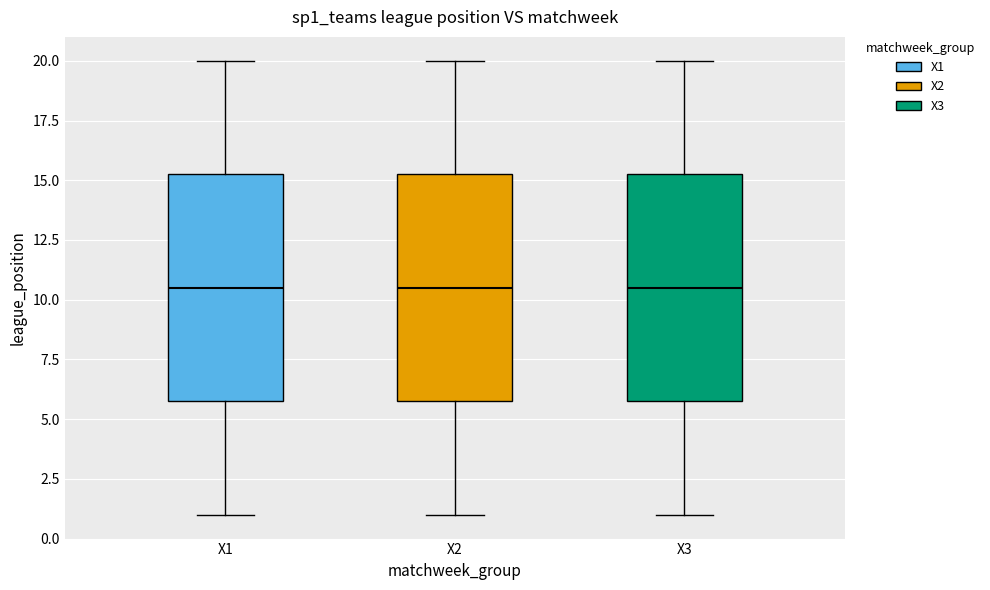

Reading left to right, read every box against the y-axis: the position of its median line, the range the box covers, and the ends of its whiskers. The values are not printed on the chart, so give them approximately, as read against the axis.

X1: median 10.5, box 6.0 to 15.5, whiskers 1.0 to 20.0
X2: median 10.5, box 6.0 to 15.5, whiskers 1.0 to 20.0
X3: median 10.5, box 6.0 to 15.5, whiskers 1.0 to 20.0